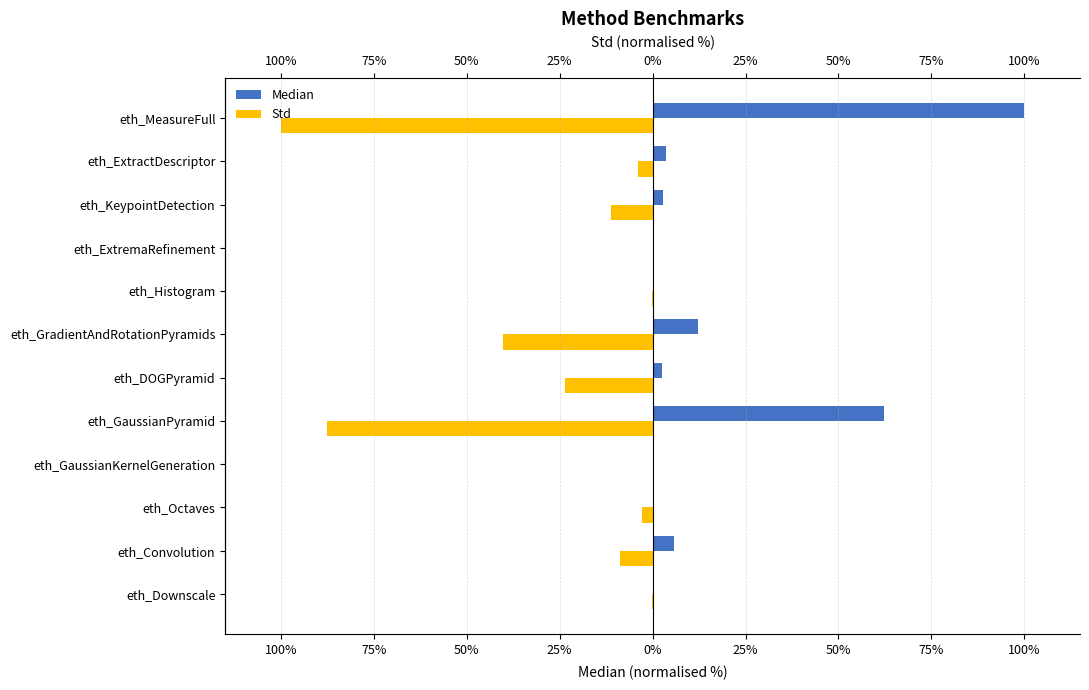

How many series are shown in this chart?

2